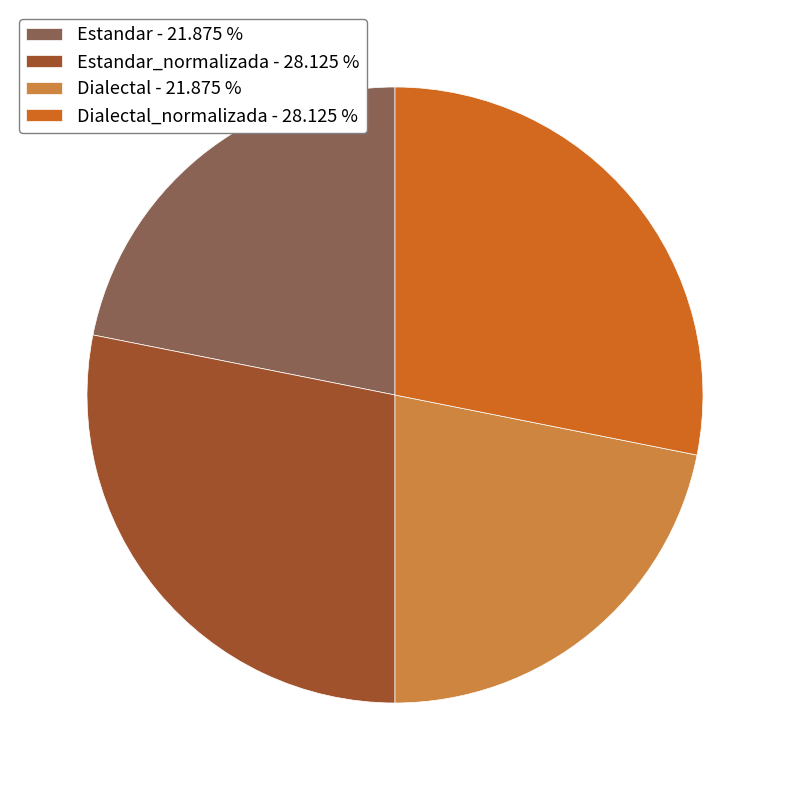

Count the number of slices in the pie.

4